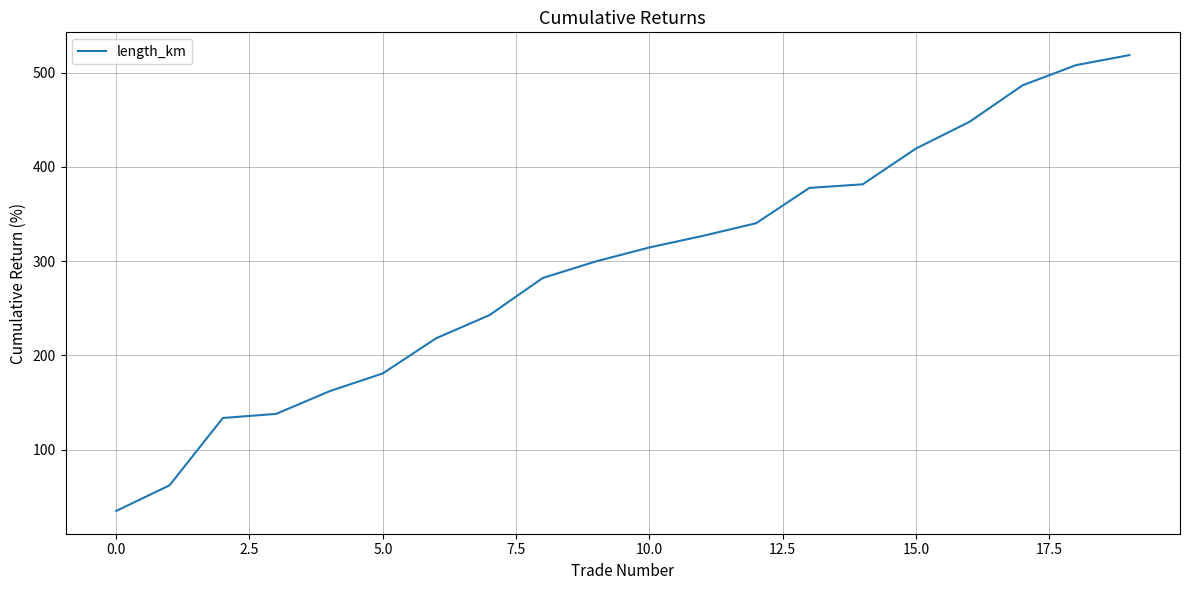

What is the smallest value displayed?

35.0